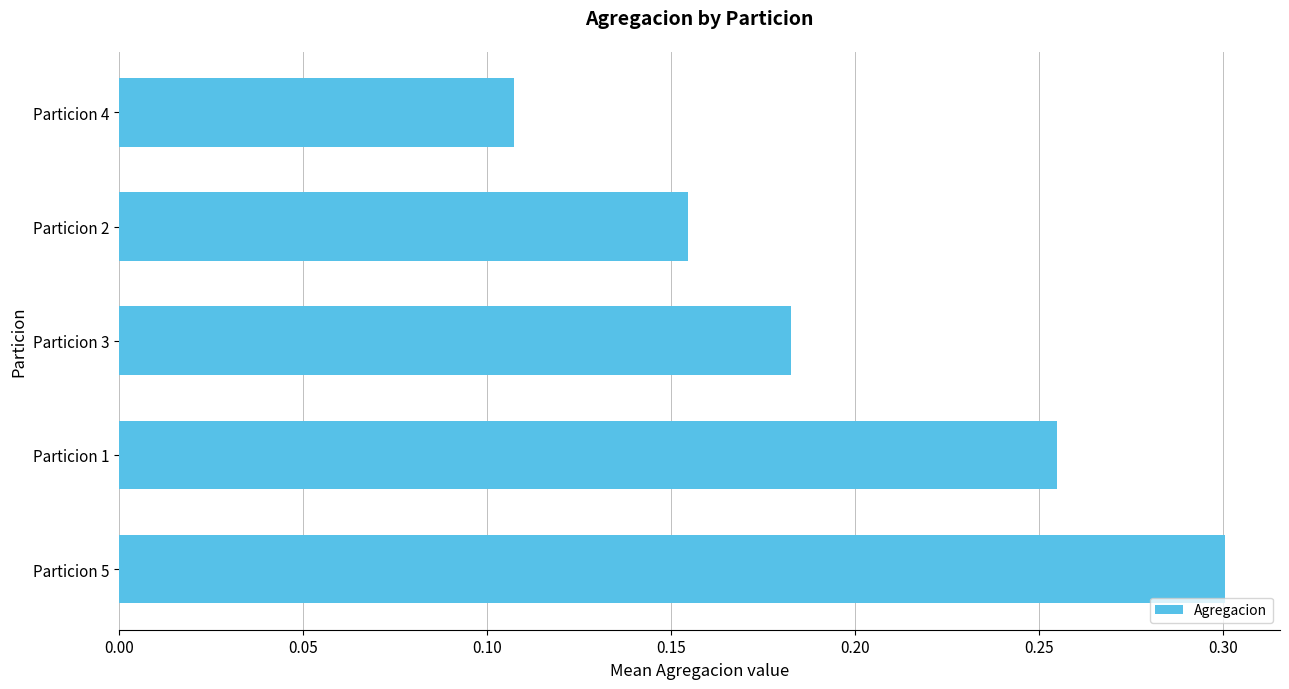

Where is the data nearest to the value 0?

Particion 4